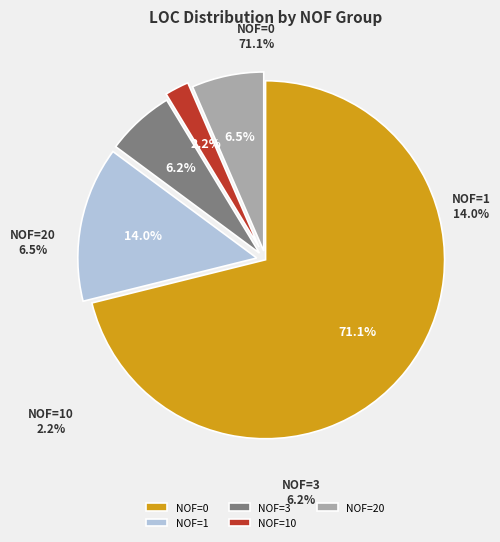

To the nearest percent, what portion does NOF=10 represent?

2%